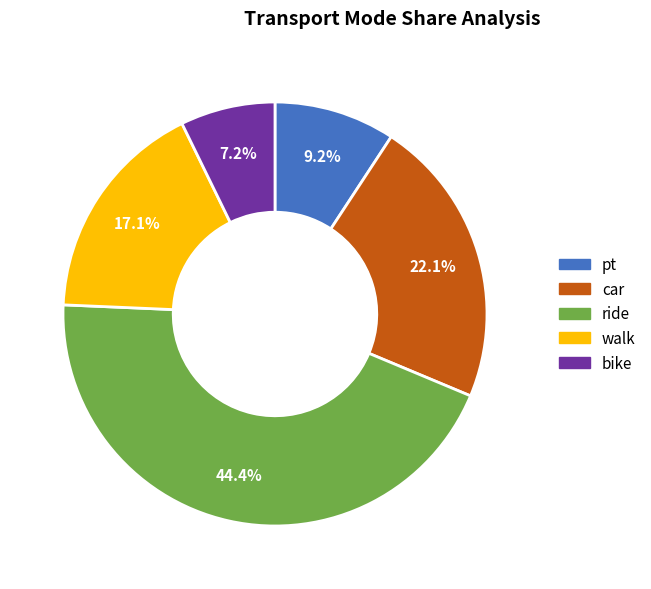

How many segments does this pie chart have?

5